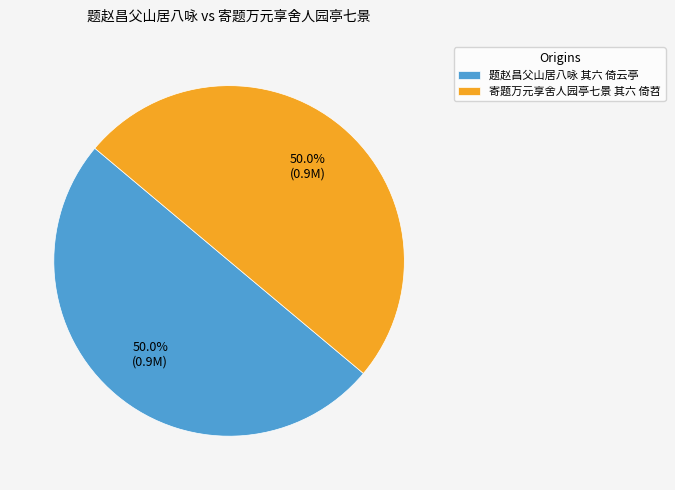

How much of the chart is everything except 寄题万元享舍人园亭七景 其六 倚苕?

50.0%